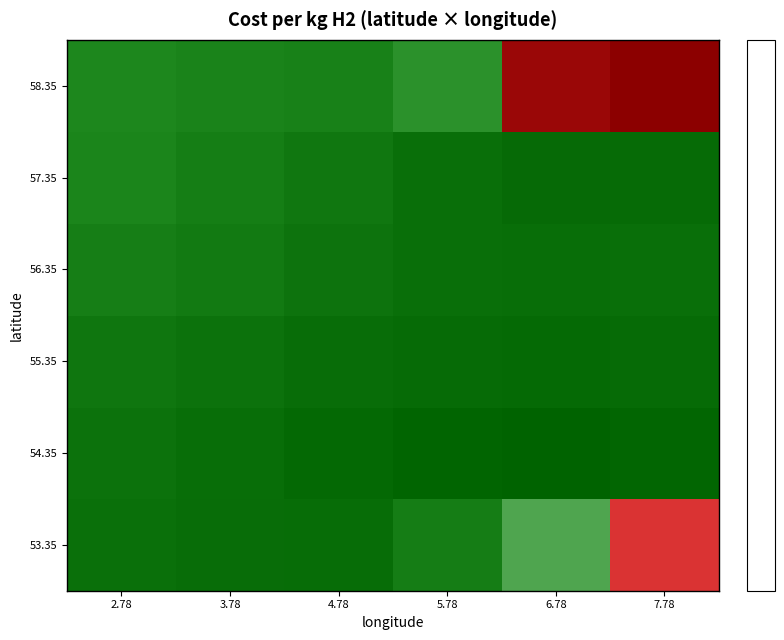

How many categories are shown in the chart?

6